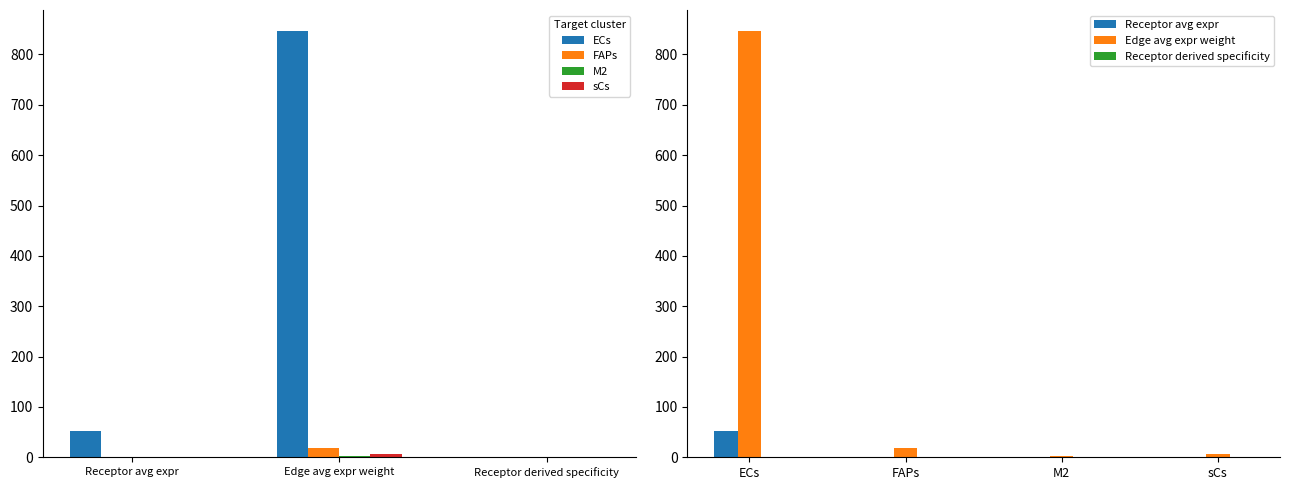

The value of Receptor total expression value at ECs is 846.0. True or false?

True